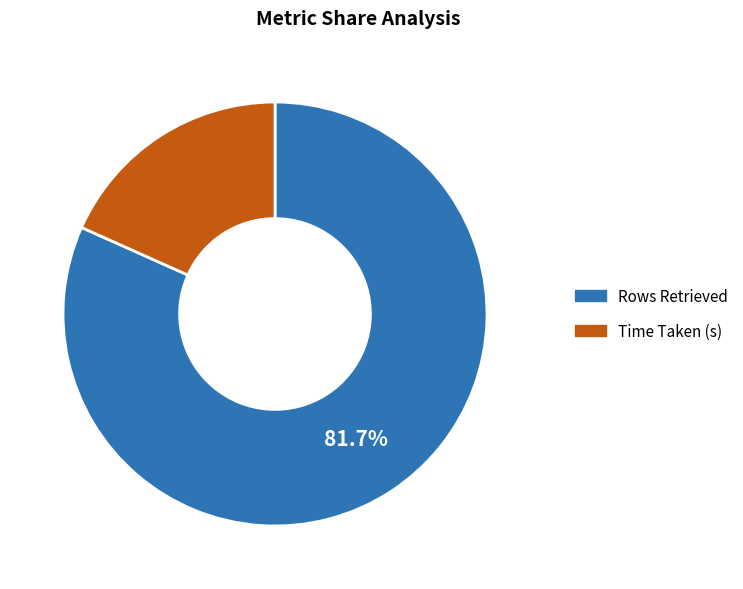

To the nearest percent, what is the difference between the largest and smallest slice percentages?

63%